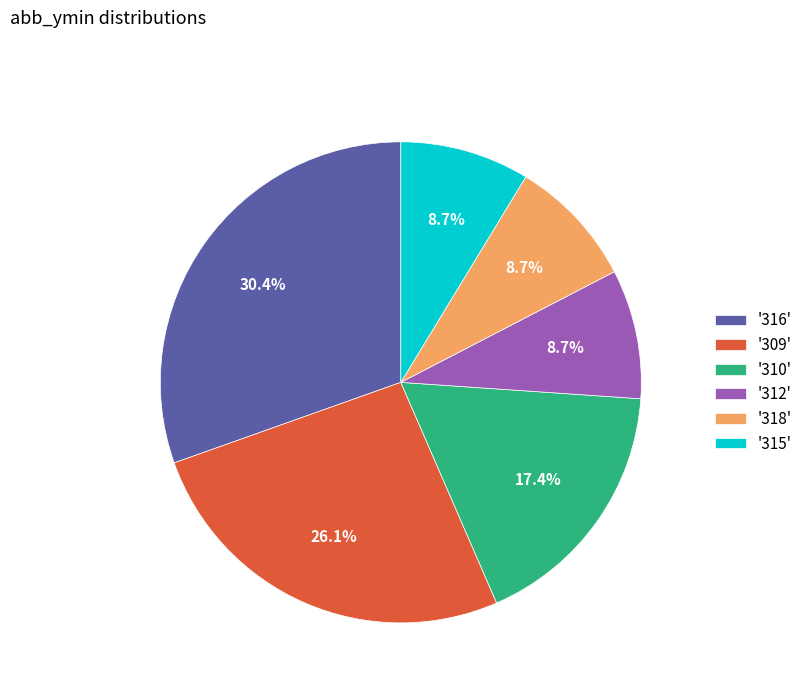

Approximately how many times larger is the value at '316' compared to '312'?

3.5